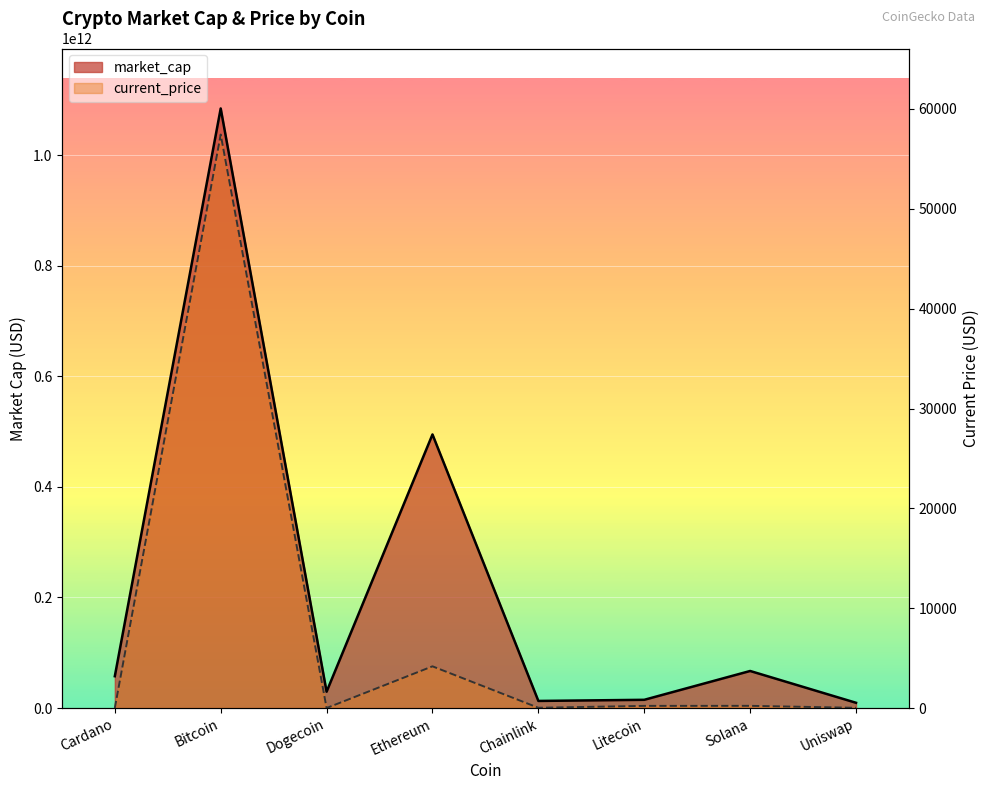

Reading left to right, what are all the values shown in this chart?

current_price: Cardano=1.8	Bitcoin=57443.0	Dogecoin=0.2	Ethereum=4177.8	Chainlink=27.5	Litecoin=215.8	Solana=220.3	Uniswap=21.0
market_cap: Cardano=57550538719.0	Bitcoin=1084521603714.0	Dogecoin=29506021171.0	Ethereum=494884076372.0	Chainlink=12843616045.0	Litecoin=14892563447.0	Solana=67025052548.0	Uniswap=9505221692.0